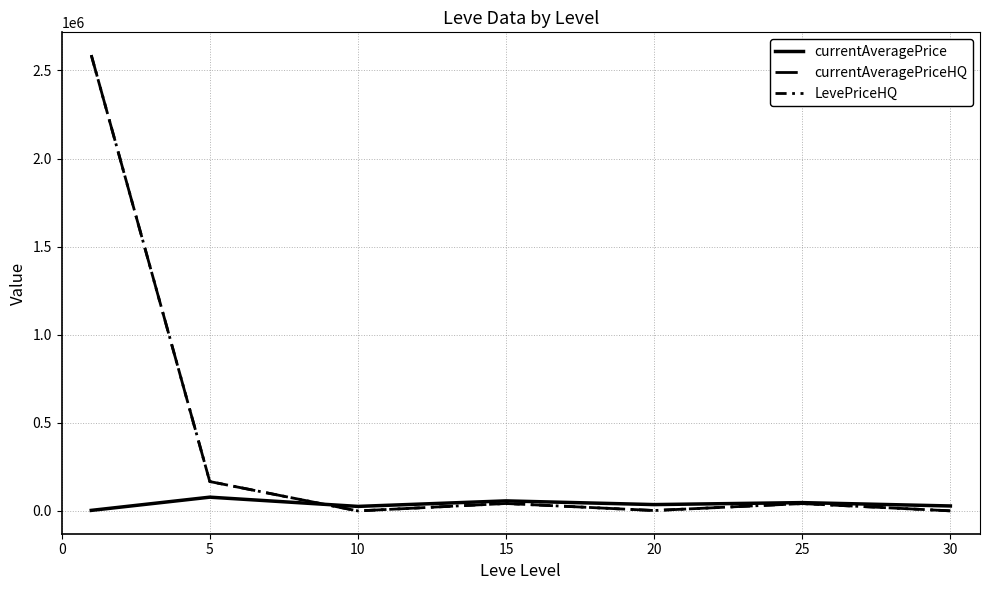

Does the chart display data point markers on the line(s)?

No